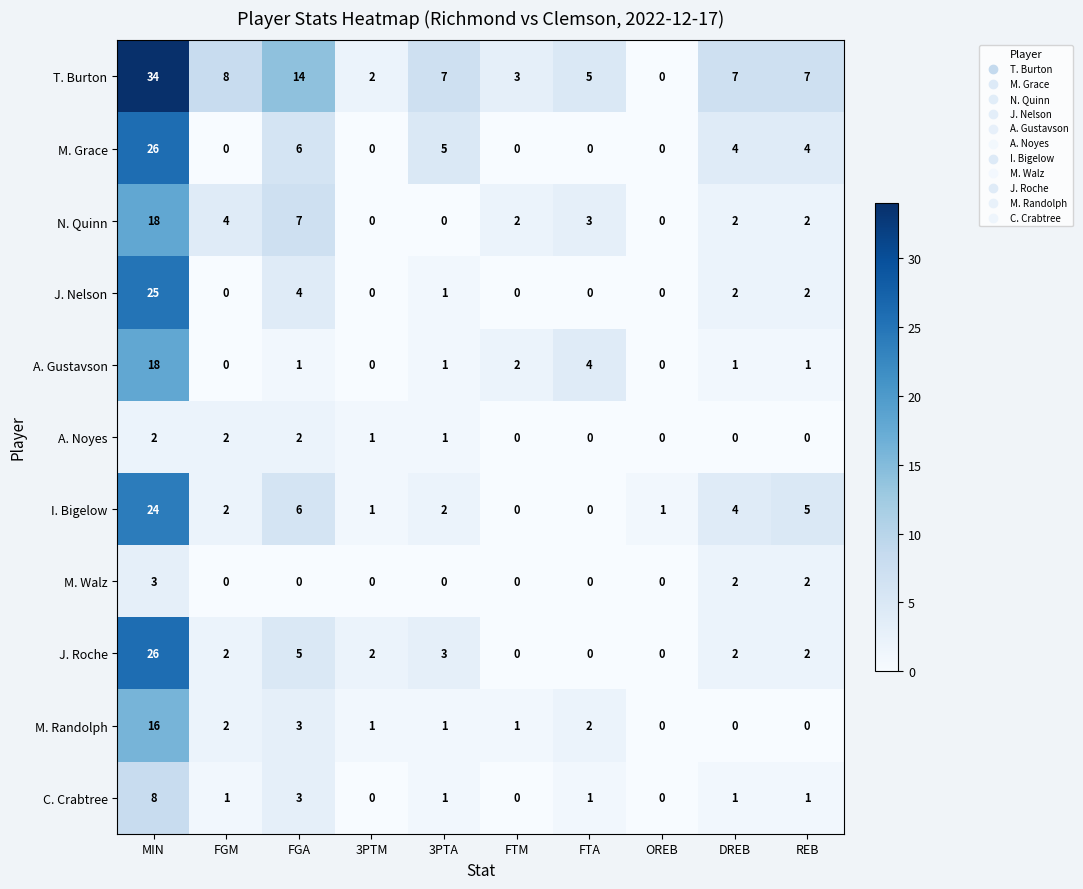

Between FGA and REB, which series saw the biggest shift?

T. Burton